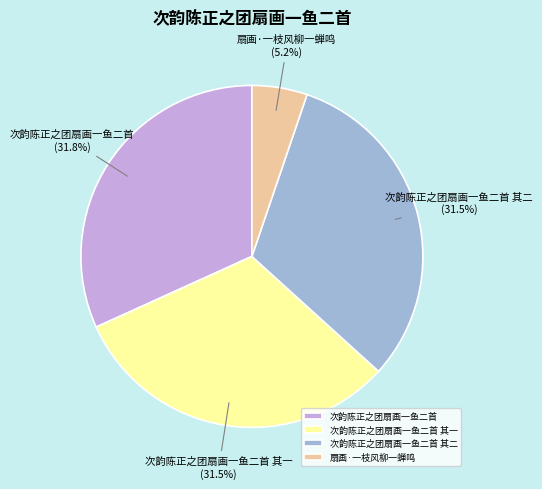

Which slice is the smallest?

扇画·一枝风柳一蝉鸣